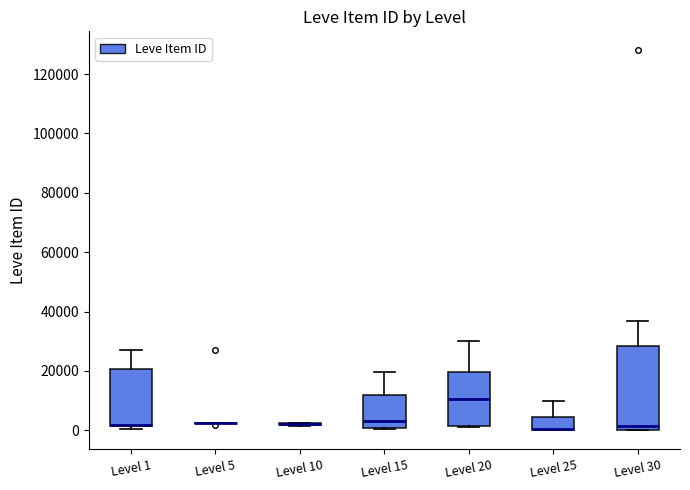

Reading left to right, read every box against the y-axis: the position of its median line, the range the box covers, and the ends of its whiskers. The values are not printed on the chart, so give them approximately, as read against the axis.

Level 1: median 2000 (drawn on the box's lower edge), box 2000 to 20000, whiskers 0 to 28000
Level 5: box collapsed to a line at 2000, whiskers 2000 to 2000
Level 10: box collapsed to a line at 2000, whiskers 2000 to 2000
Level 15: median 2000, box 0 to 12000, whiskers 0 to 20000
Level 20: median 10000, box 2000 to 20000, whiskers 0 to 30000
Level 25: median 0 (drawn on the box's lower edge), box 0 to 4000, whiskers 0 to 10000
Level 30: median 2000, box 0 to 28000, whiskers 0 to 36000